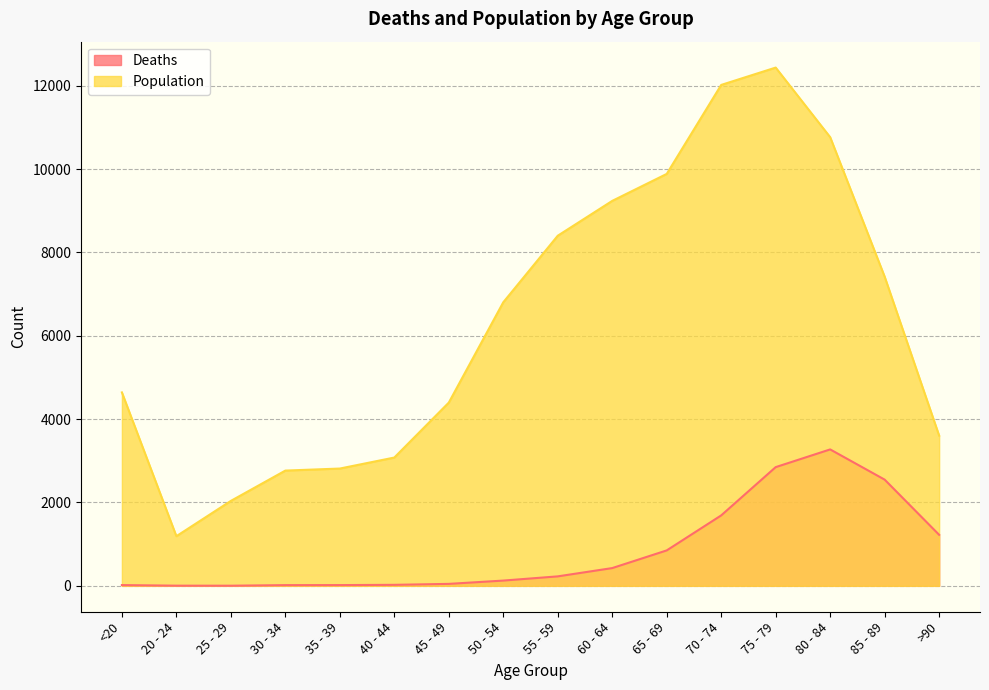

Which has a higher value, 35 - 39 or 40 - 44?

40 - 44